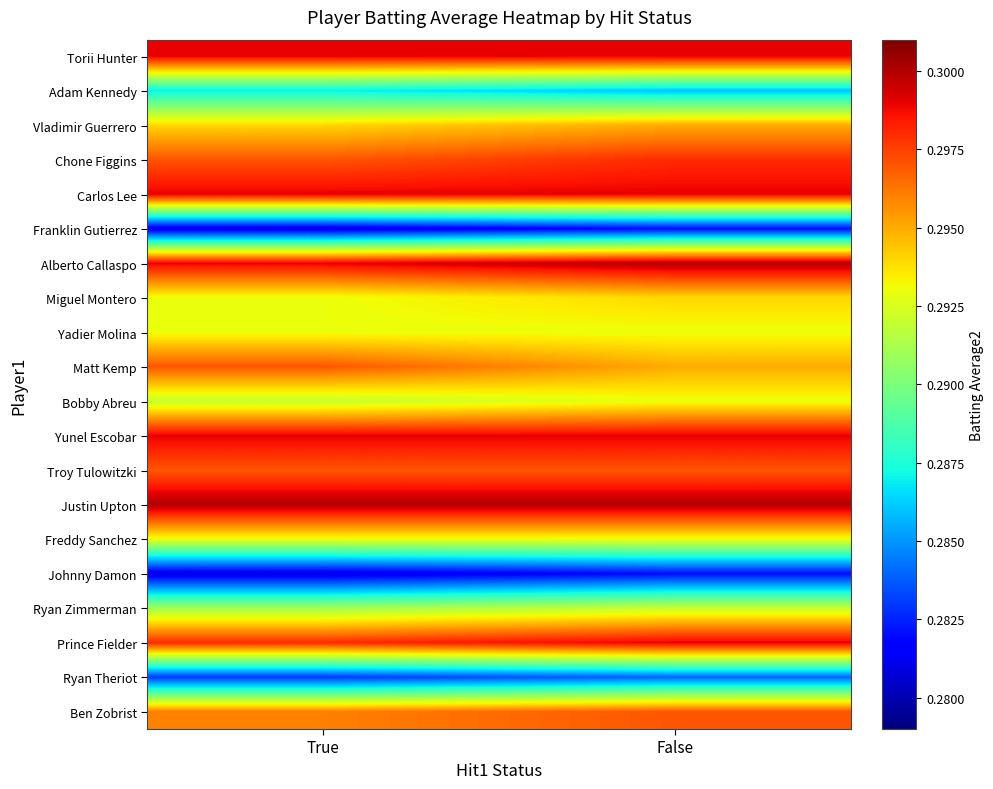

What is the total value across all series at True?

5.9